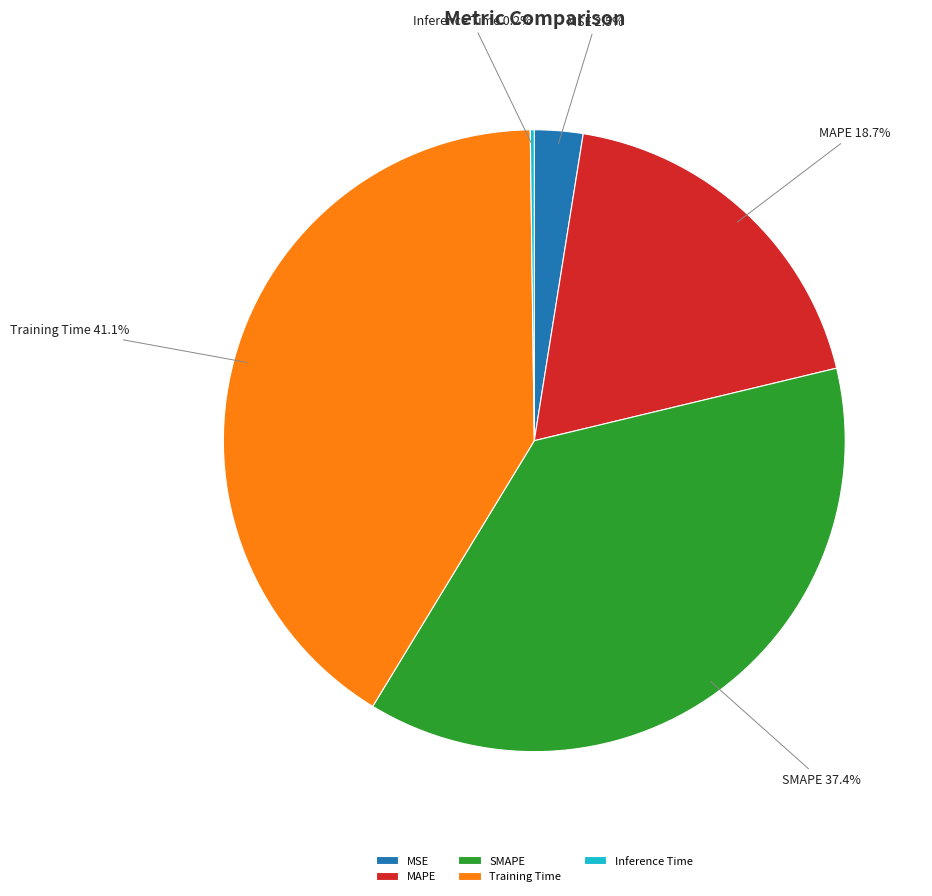

Do Training Time and SMAPE together represent more than half of the pie?

Yes